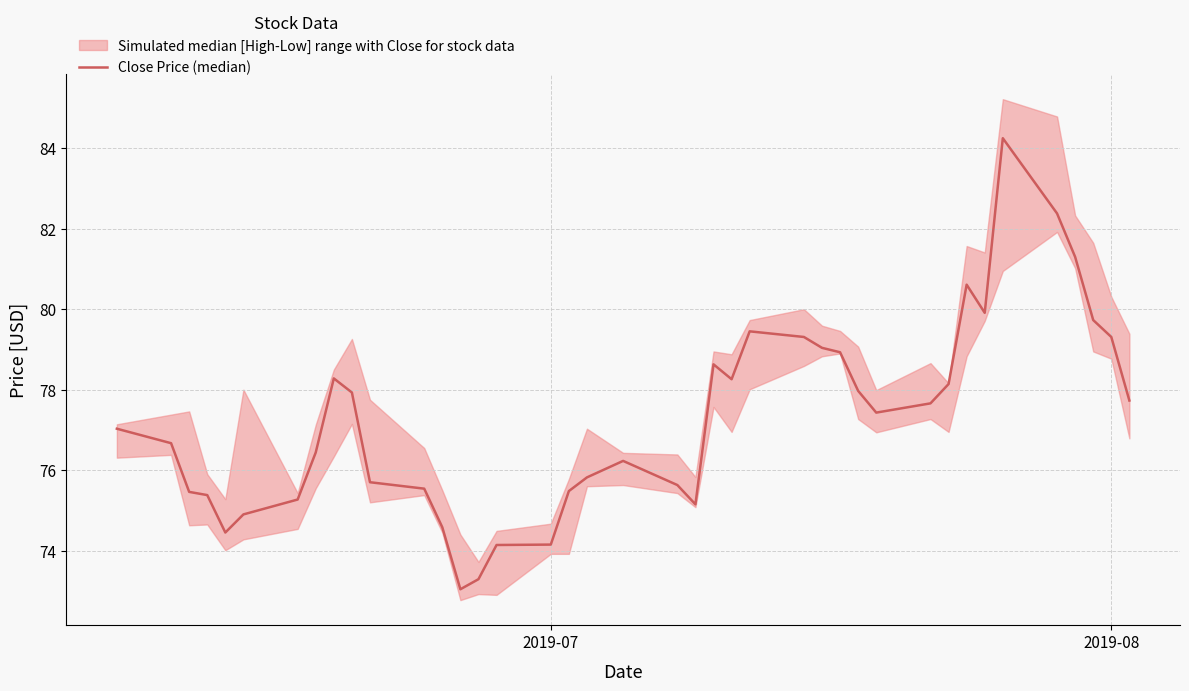

What is the greatest value displayed?

84.2